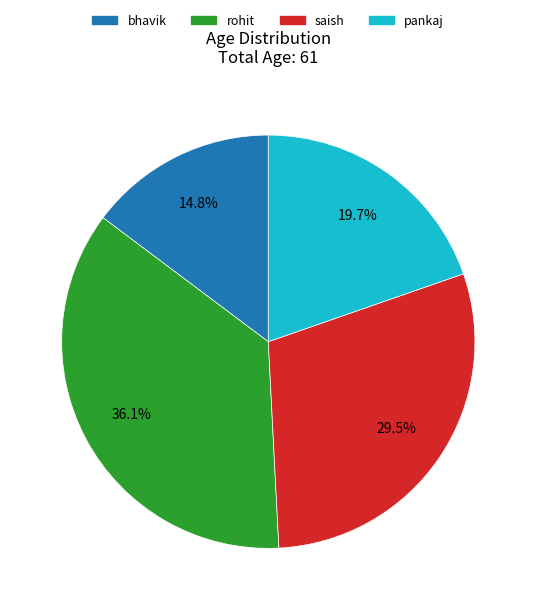

What is the smallest slice in the pie chart?

bhavik